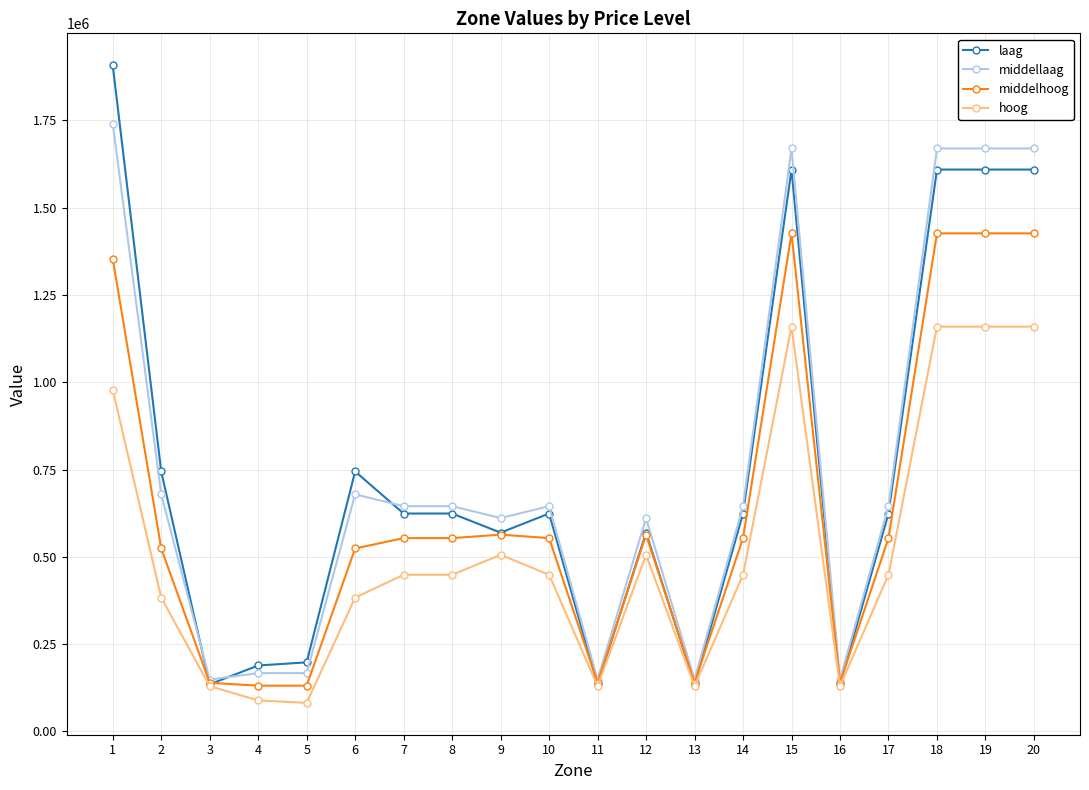

What is the difference between the middelhoog values at 9 and 3?

424295.6